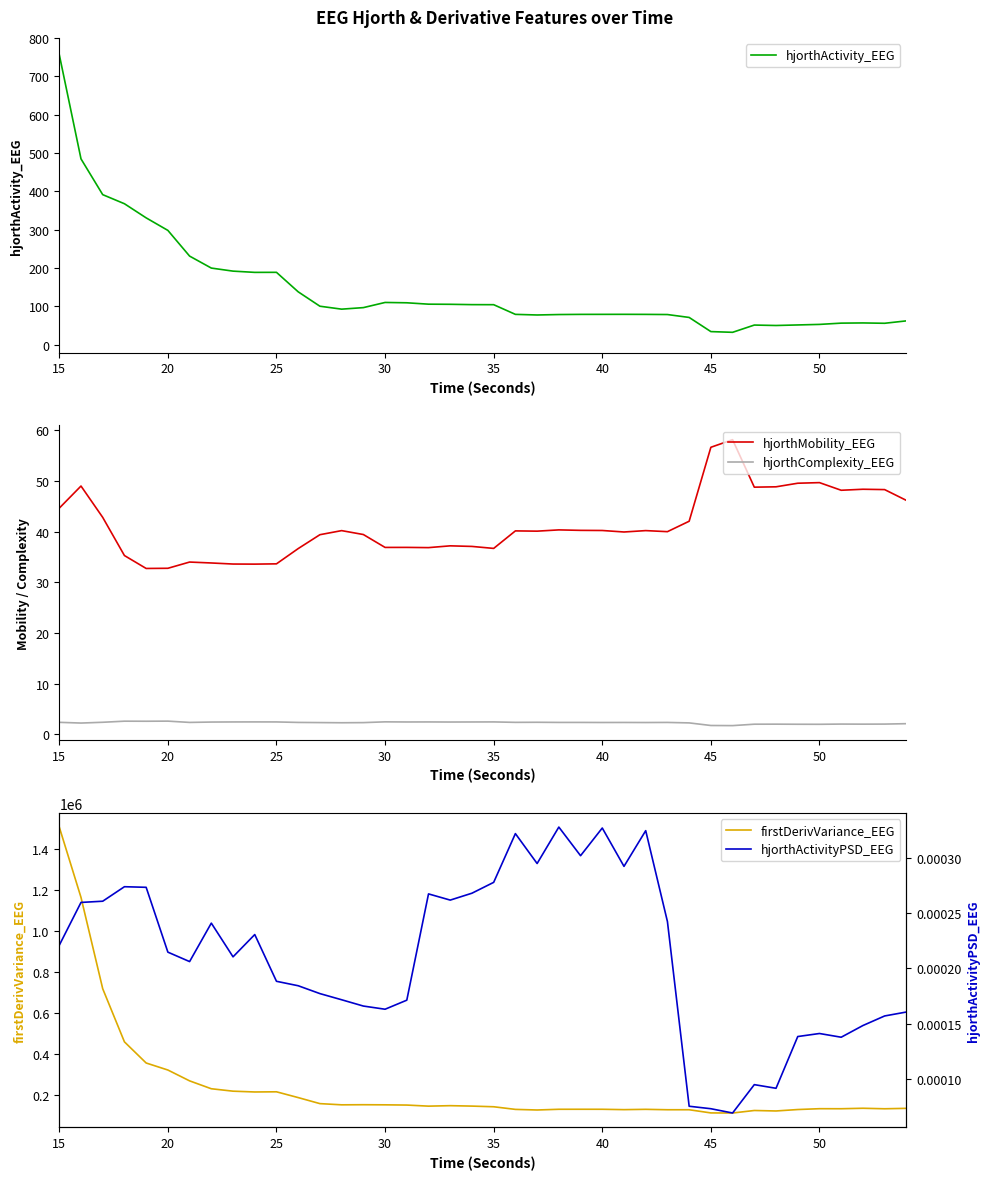

True or false: hjorthComplexity_EEG and hjorthMobility_EEG cross at least once.

False